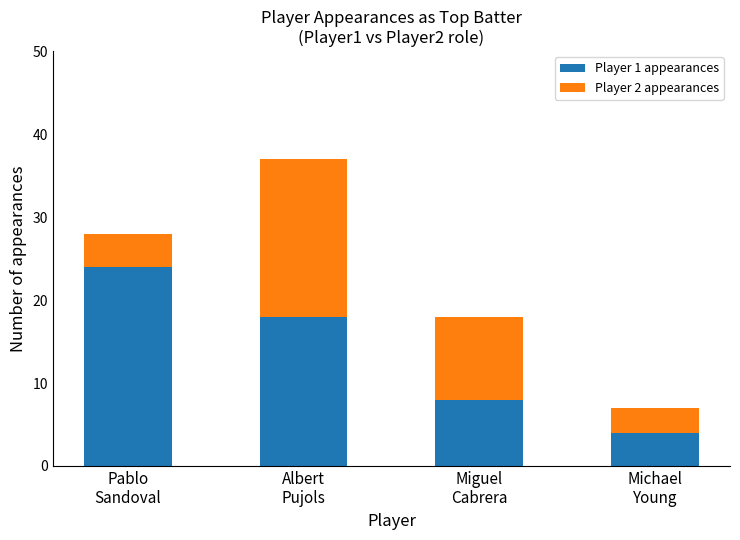

Are the bars grouped side by side (vs. stacked)?

No